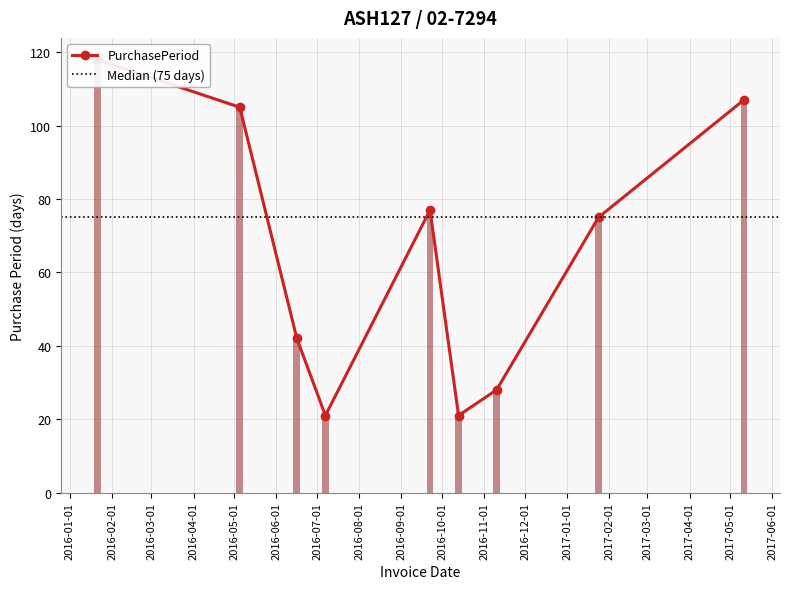

Rank the categories by value from highest to lowest.

2016-01-21, 2017-05-11, 2016-05-05, 2016-09-22, 2017-01-24, 2016-06-16, 2016-11-10, 2016-07-07, 2016-10-13